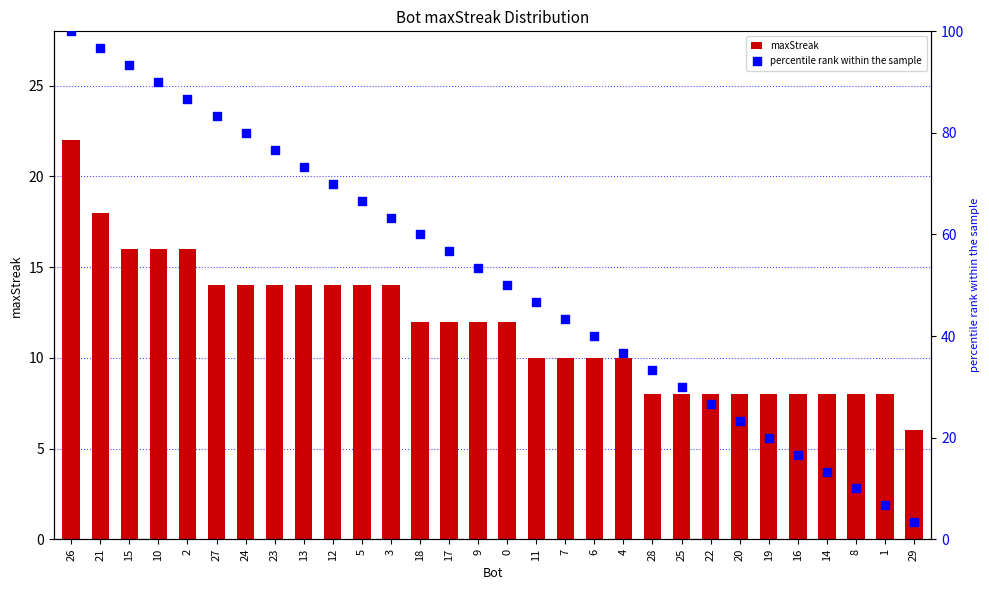

Which series contains the lowest Y value?

percentile rank within the sample